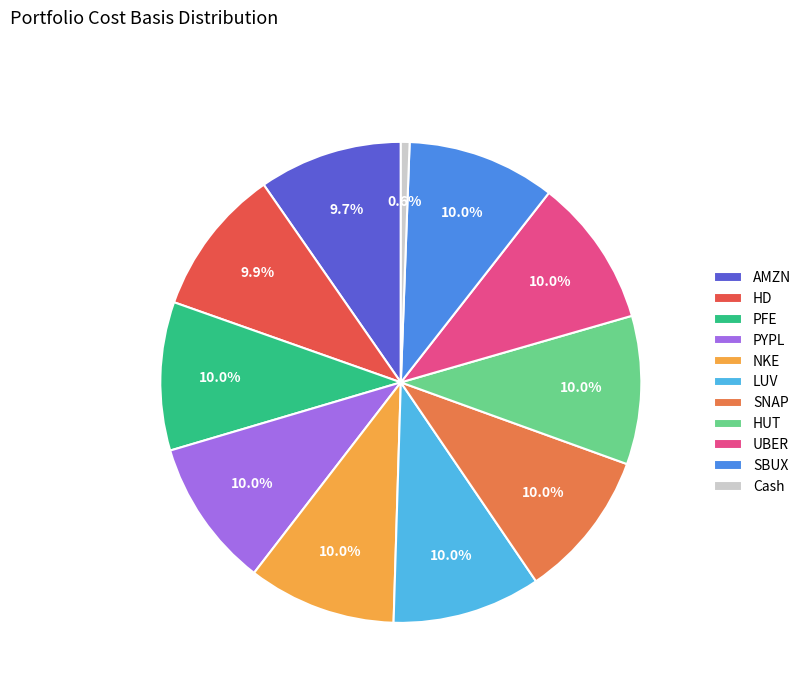

Does SBUX represent more than half of the total?

No